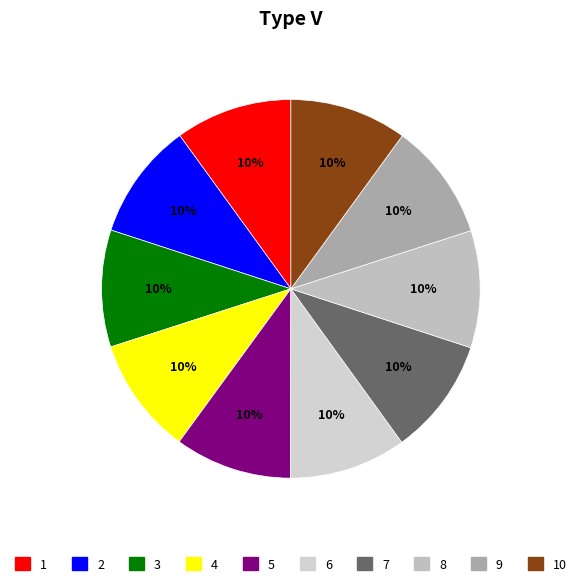

How many segments does this pie chart have?

10